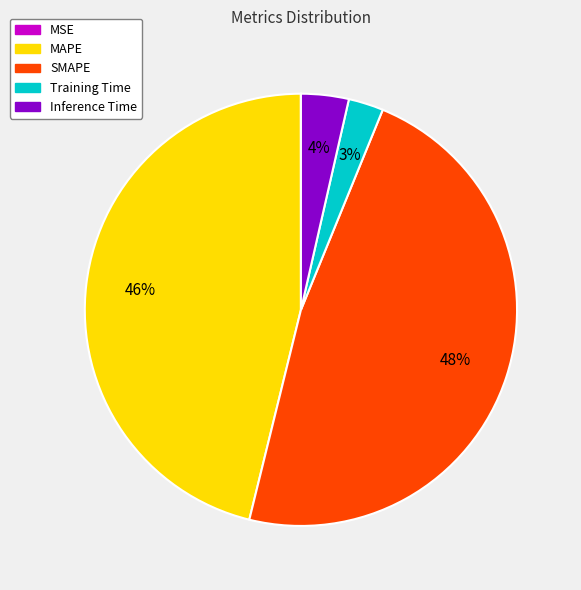

To the nearest percent, what is the difference between the largest and smallest slice percentages?

48%